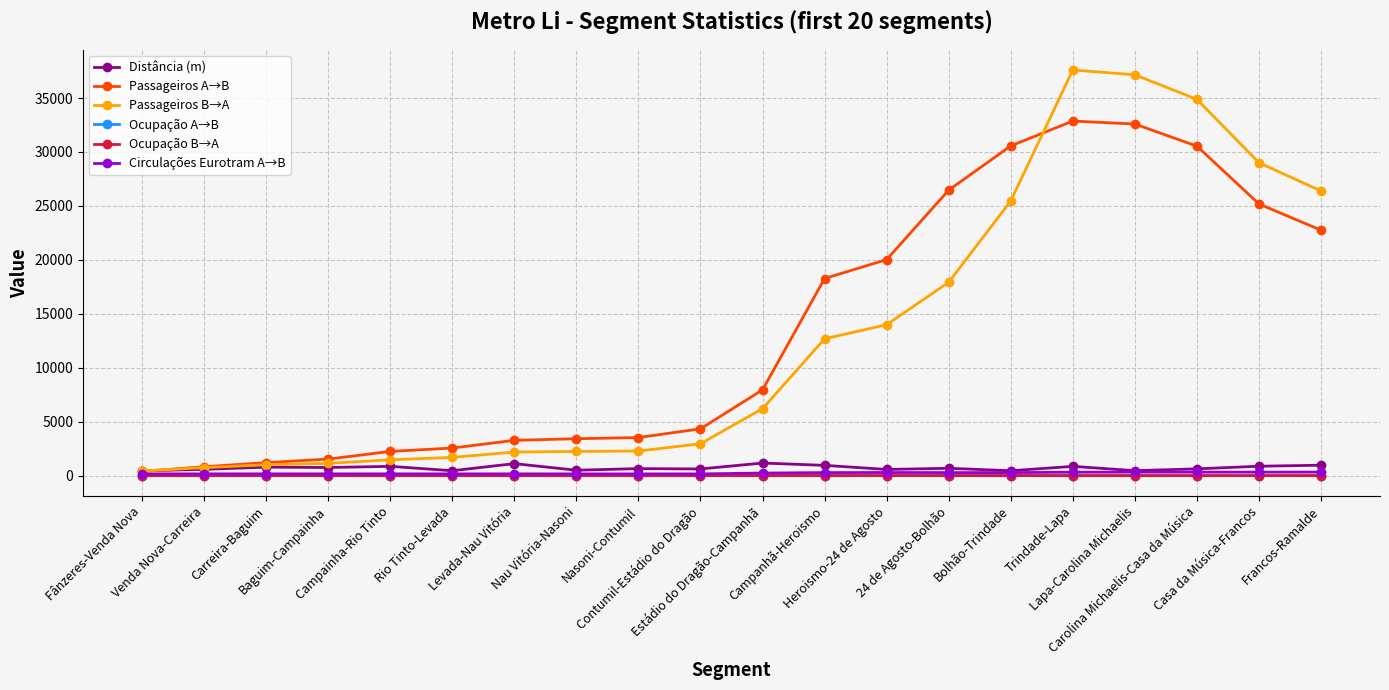

What is the sum of the Ocupação A→B values at Carolina Michaelis-Casa da Música and Lapa-Carolina Michaelis?

0.5